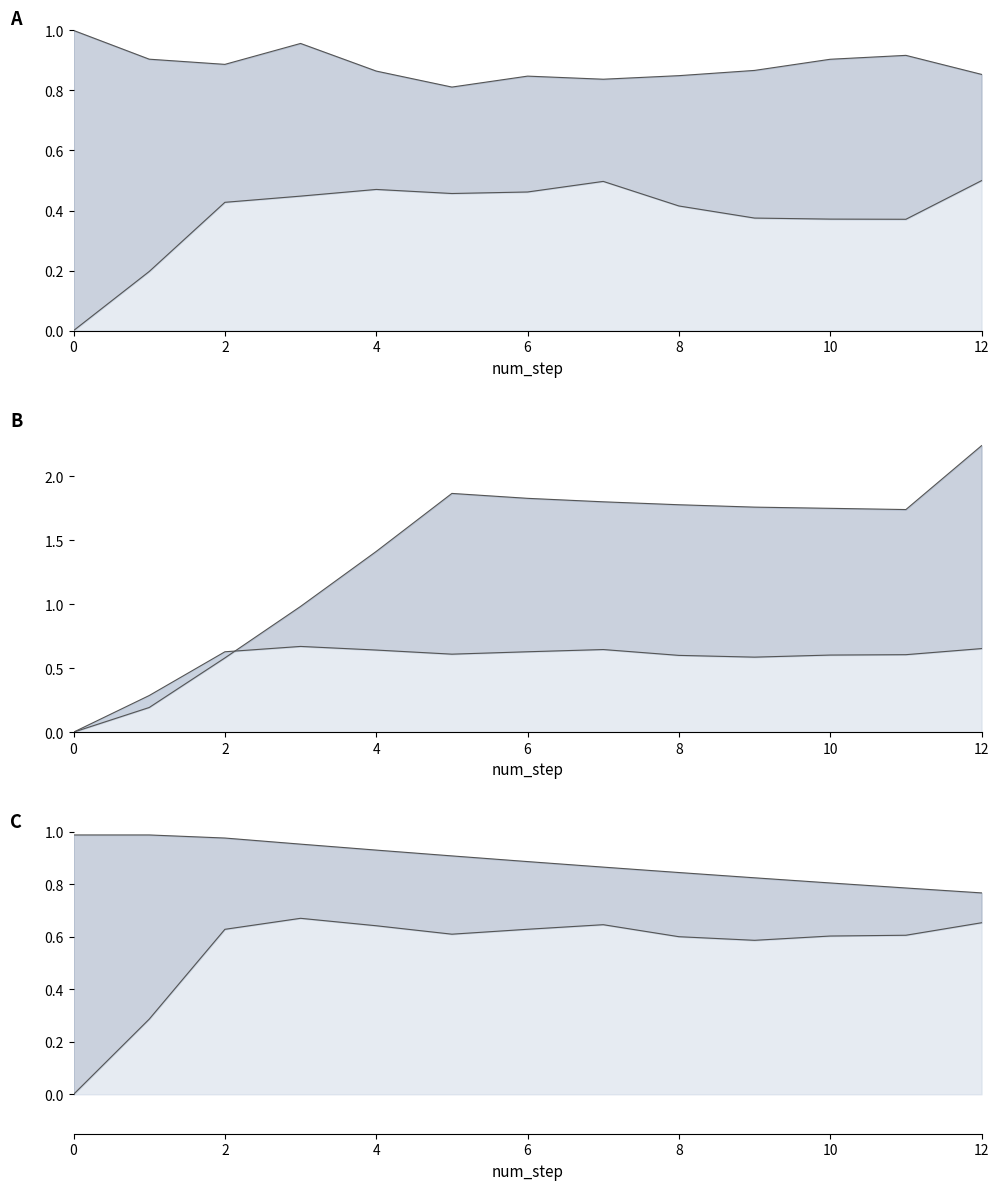

In originality_to_cue_line, how many points are higher than both neighbors (excluding endpoints)?

2